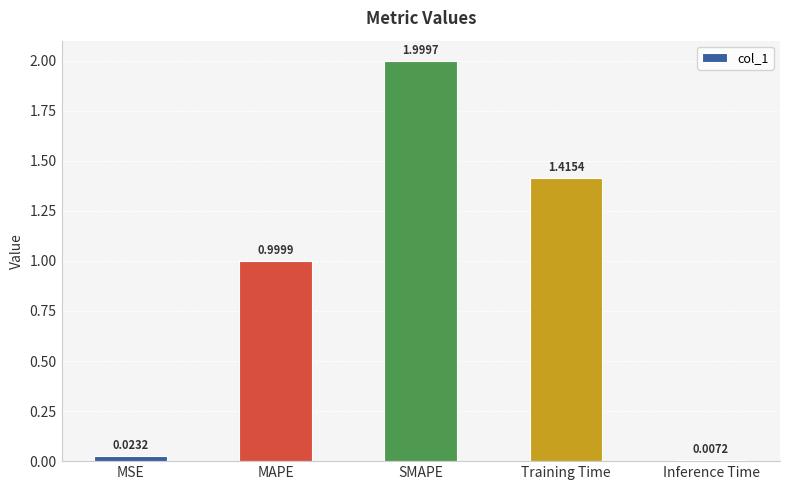

What is the change in value from MSE to SMAPE?

+2.0